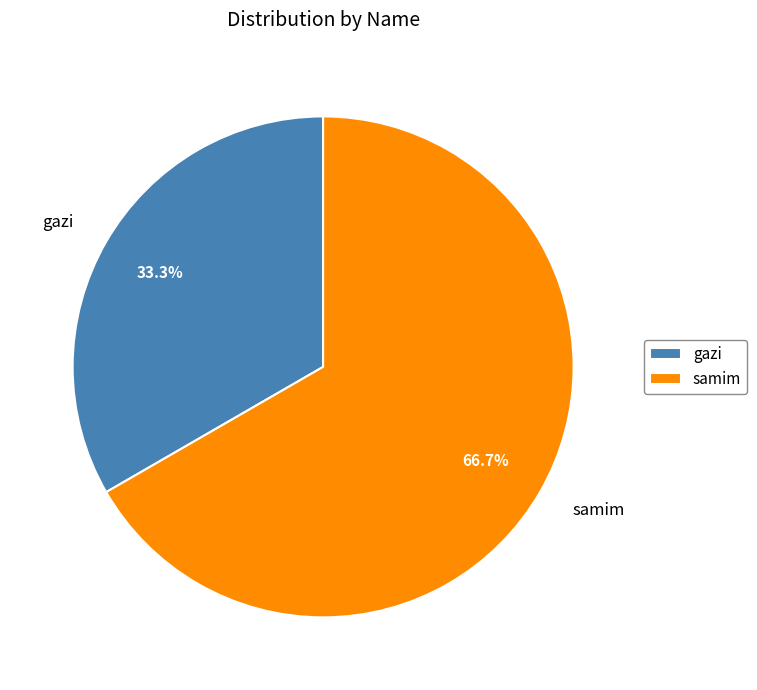

What percentage do samim and gazi together represent?

100.0%